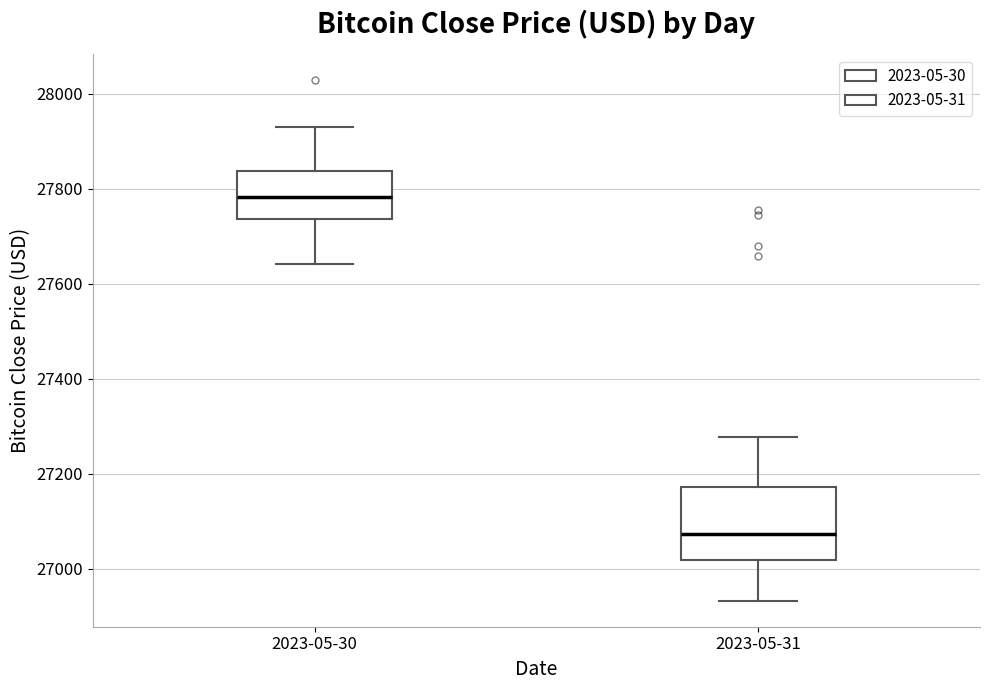

Reading left to right, transcribe this box plot: for each box, give where its median line is, the range the box spans, and where its two whiskers end, as read against the y-axis. The values are not printed on the chart, so give them approximately, as read against the axis.

2023-05-30: median 27780, box 27740 to 27840, whiskers 27640 to 27920
2023-05-31: median 27080, box 27020 to 27180, whiskers 26940 to 27280